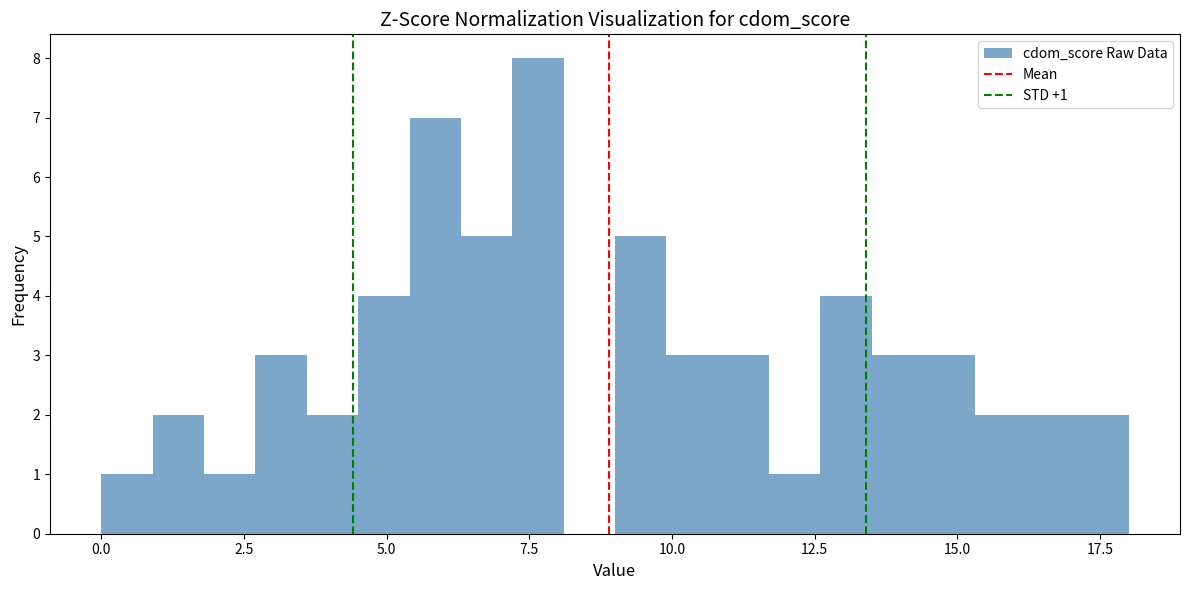

Around what value on the x-axis is the tallest bar? Give the approximate position of its centre, as read against the axis.

7.5